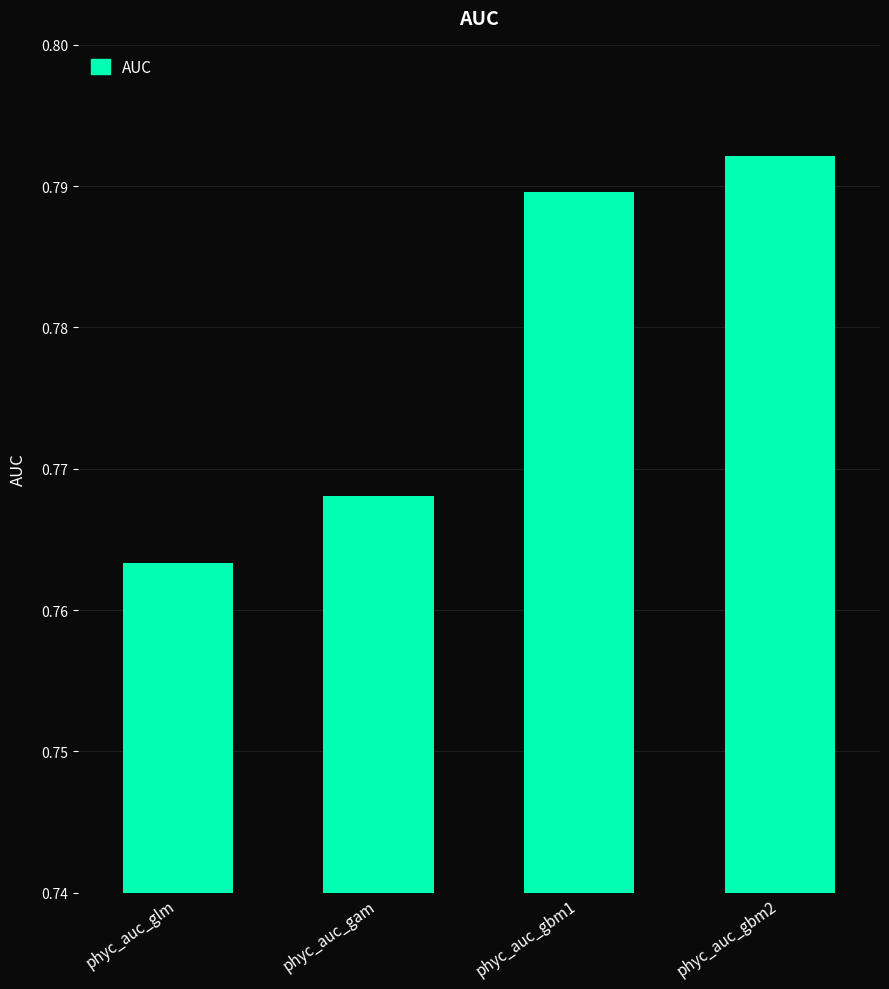

True or false: the data shows 0.4 at phyc_auc_glm.

False